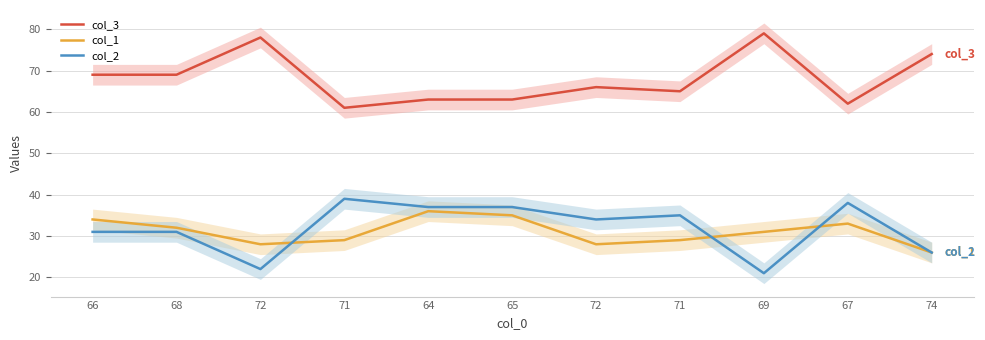

Reading right to left, extract all data points from this chart.

col_3: 74=74	67=62	69=79	71=65	72=66	65=63	64=63	71=61	72=78	68=69	66=69
col_1: 74=26	67=33	69=31	71=29	72=28	65=35	64=36	71=29	72=28	68=32	66=34
col_2: 74=26	67=38	69=21	71=35	72=34	65=37	64=37	71=39	72=22	68=31	66=31